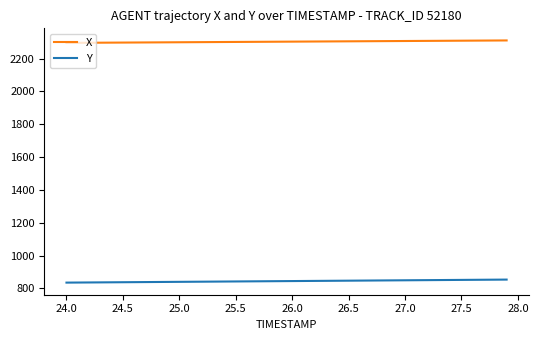

Count the number of data series in this chart.

2